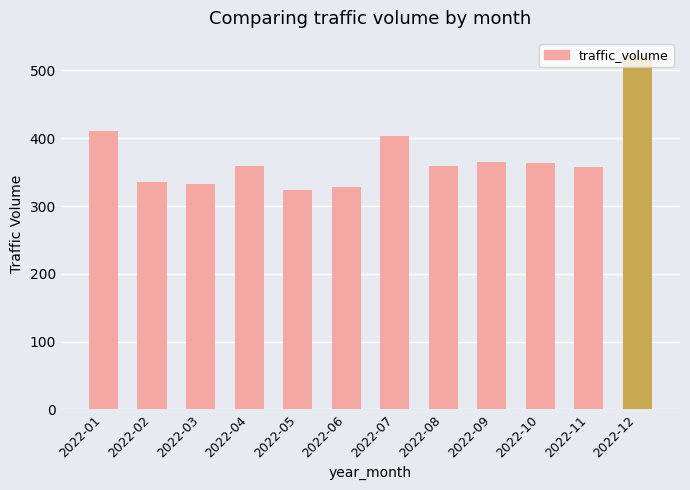

Approximately how many times larger is the value at 2022-09 compared to 2022-03?

1.1